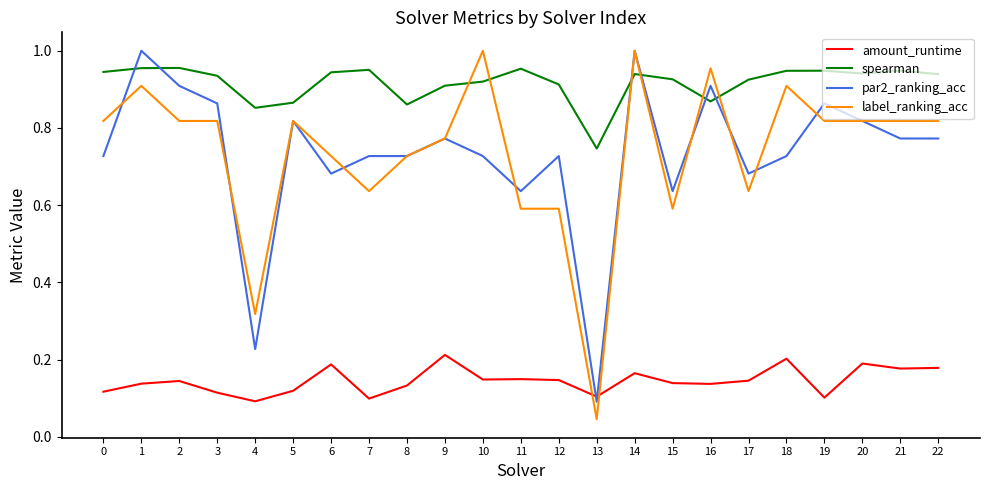

At which label is par2_ranking_acc closest to 0?

13